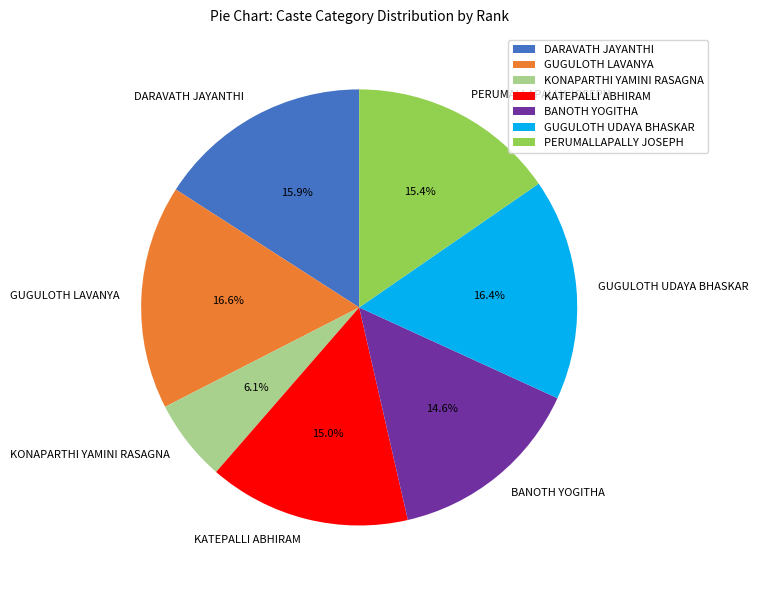

True or false: KONAPARTHI YAMINI RASAGNA accounts for 6% of the total.

True